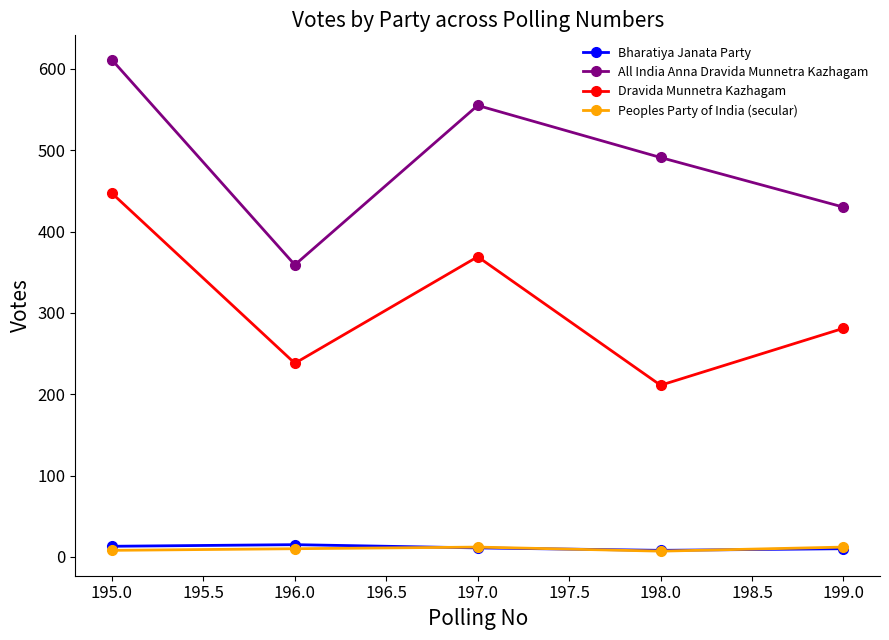

After their last crossing, which series has the higher values: Bharatiya Janata Party or Peoples Party of India (secular)?

Peoples Party of India (secular)